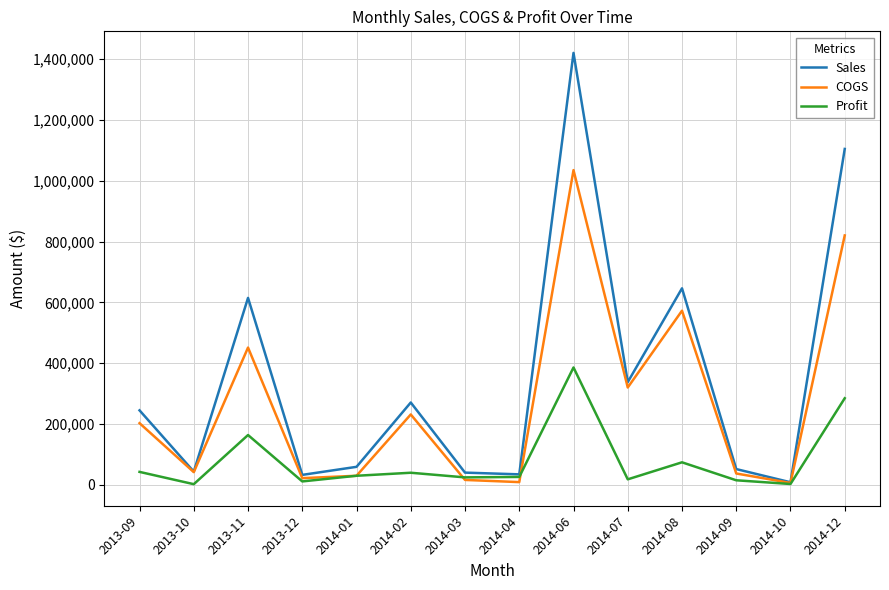

How many distinct data groups are displayed?

3